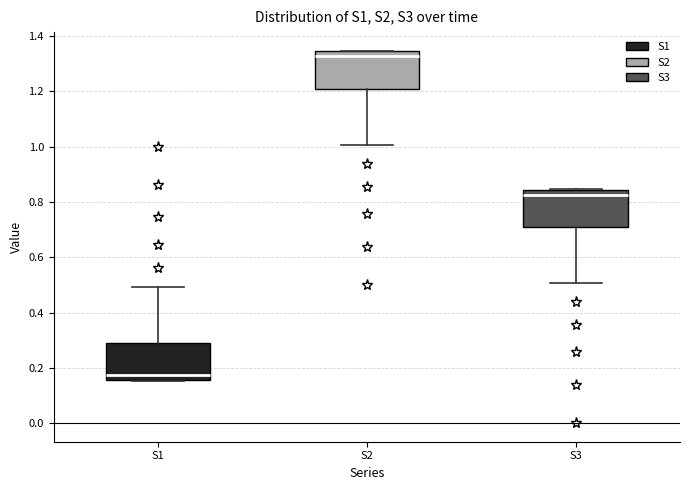

Where is the upper edge of the box for S2 on the y-axis? The values are not printed on the chart, so give them approximately, as read against the axis.

1.34